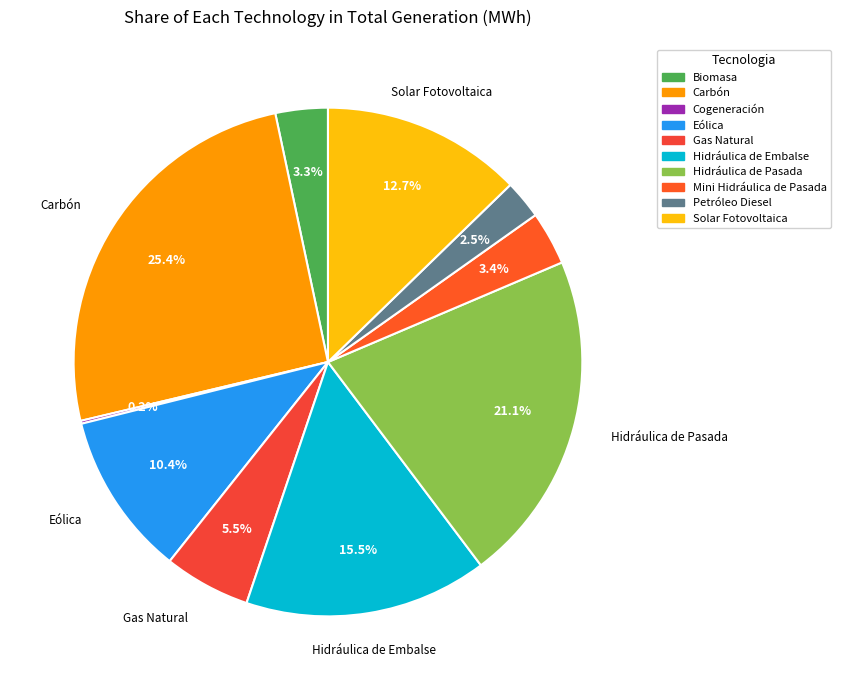

To the nearest percent, what portion does Hidráulica de Pasada represent?

21%